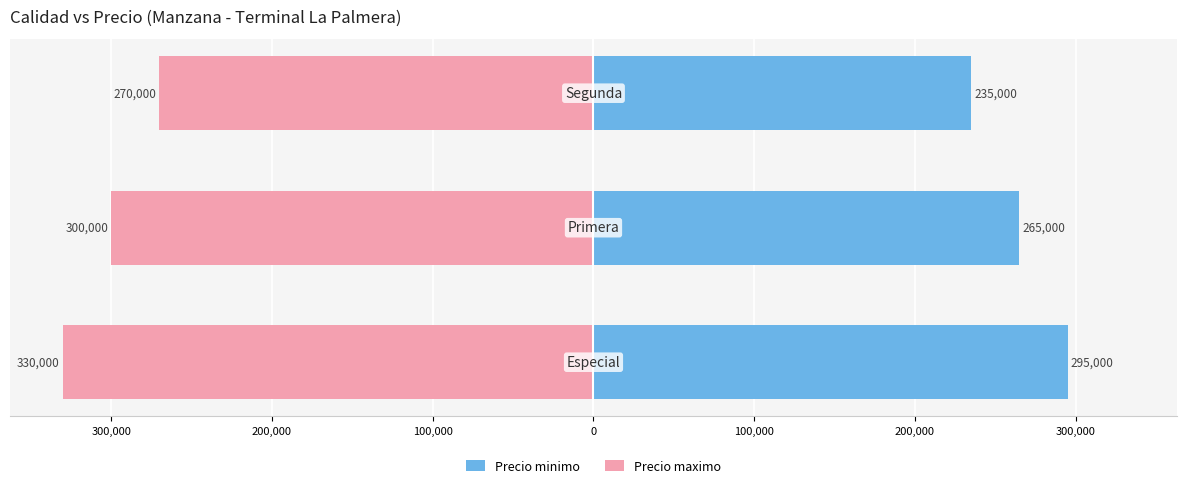

Read the Precio maximo value at 300,000, to the nearest 100.

-300000